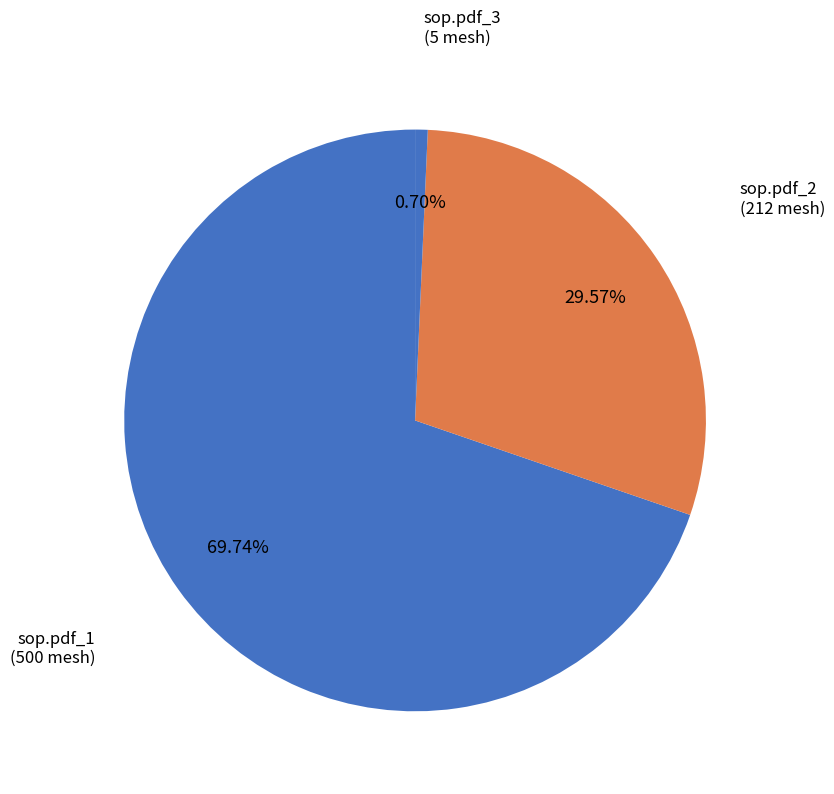

Approximately how many times larger is the value at sop.pdf_2 compared to sop.pdf_1?

0.4